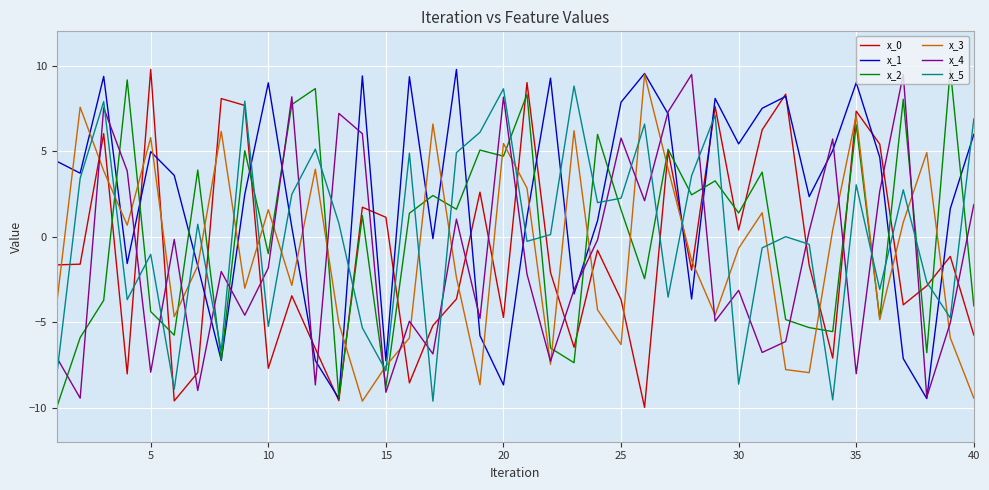

What is the minimum value shown in the chart?

-10.0